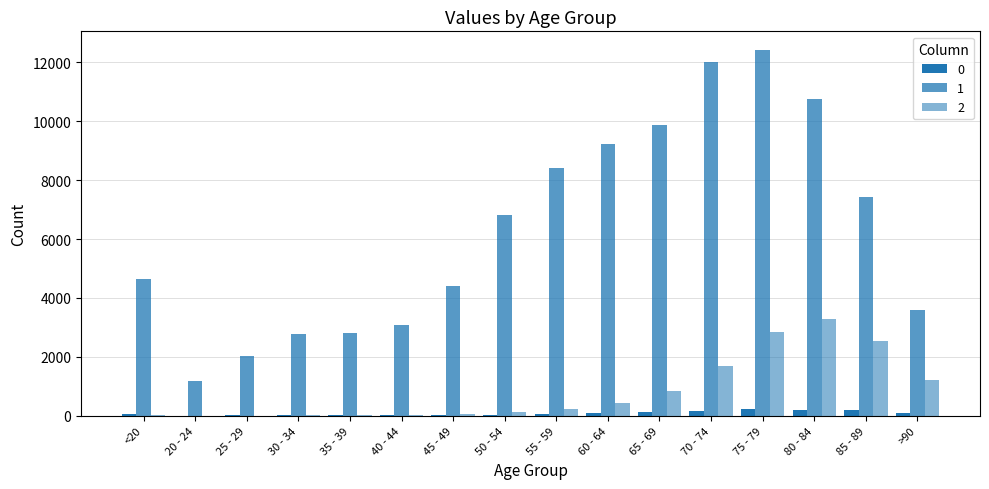

Count the number of categories in the chart.

16